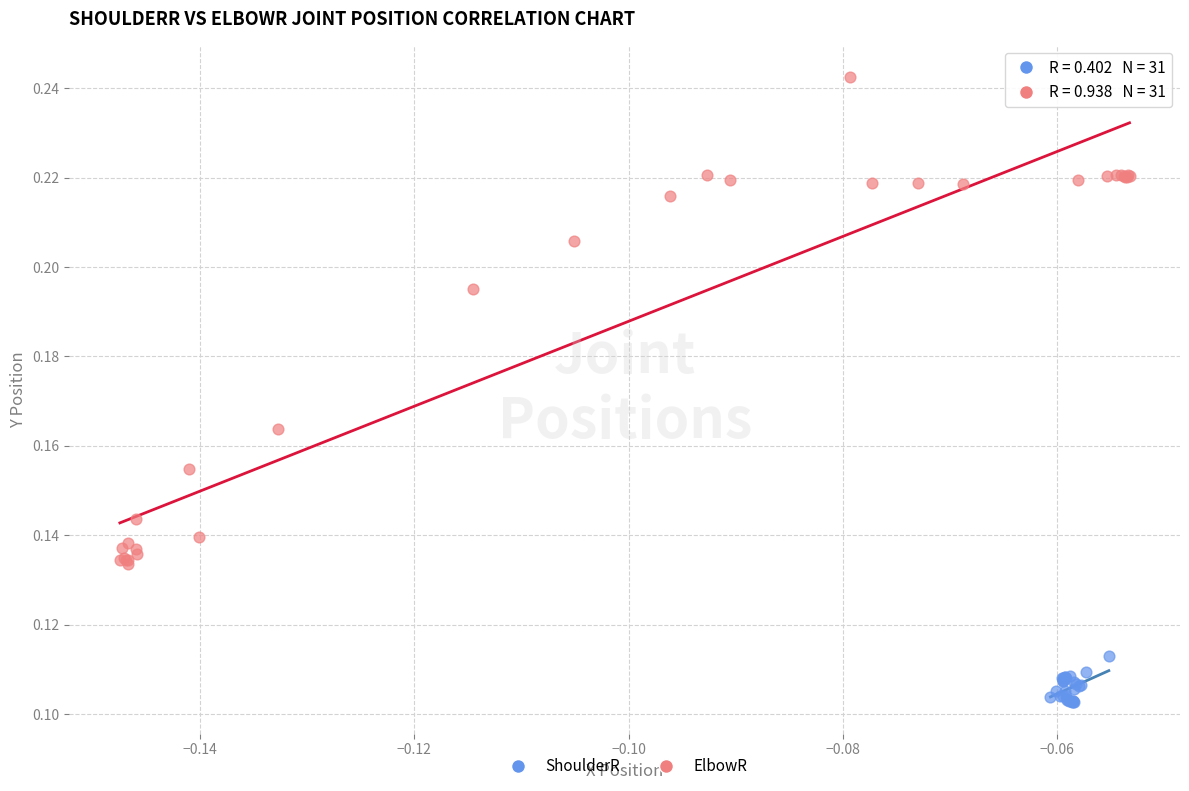

Which series contains the lowest Y value?

ShoulderR